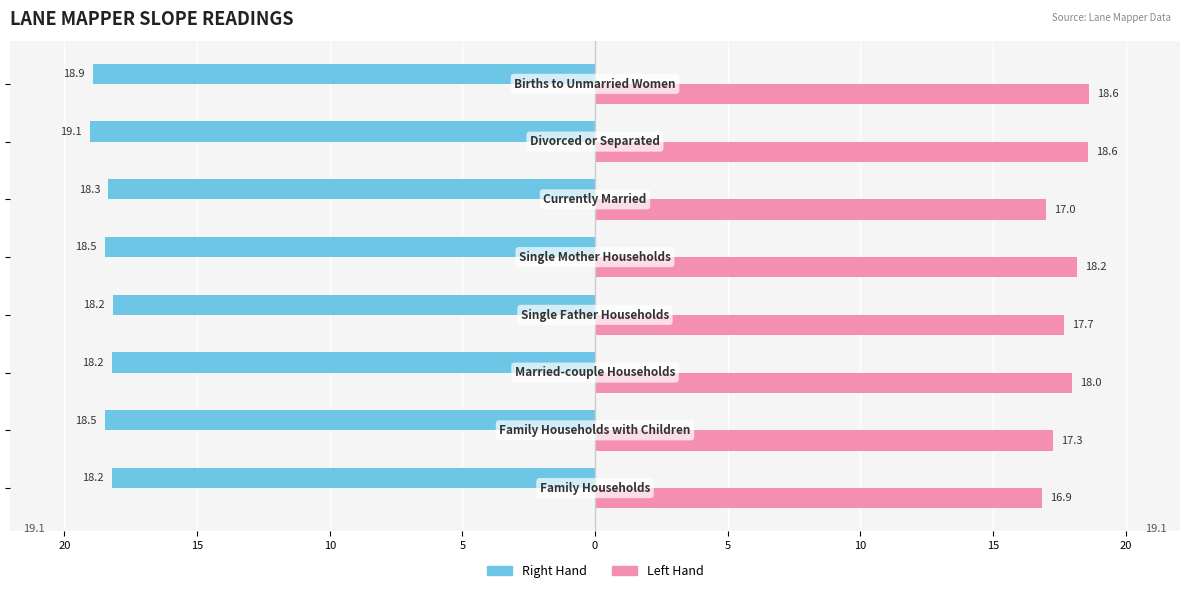

What are all the series names shown in the legend?

Right Hand, Left Hand